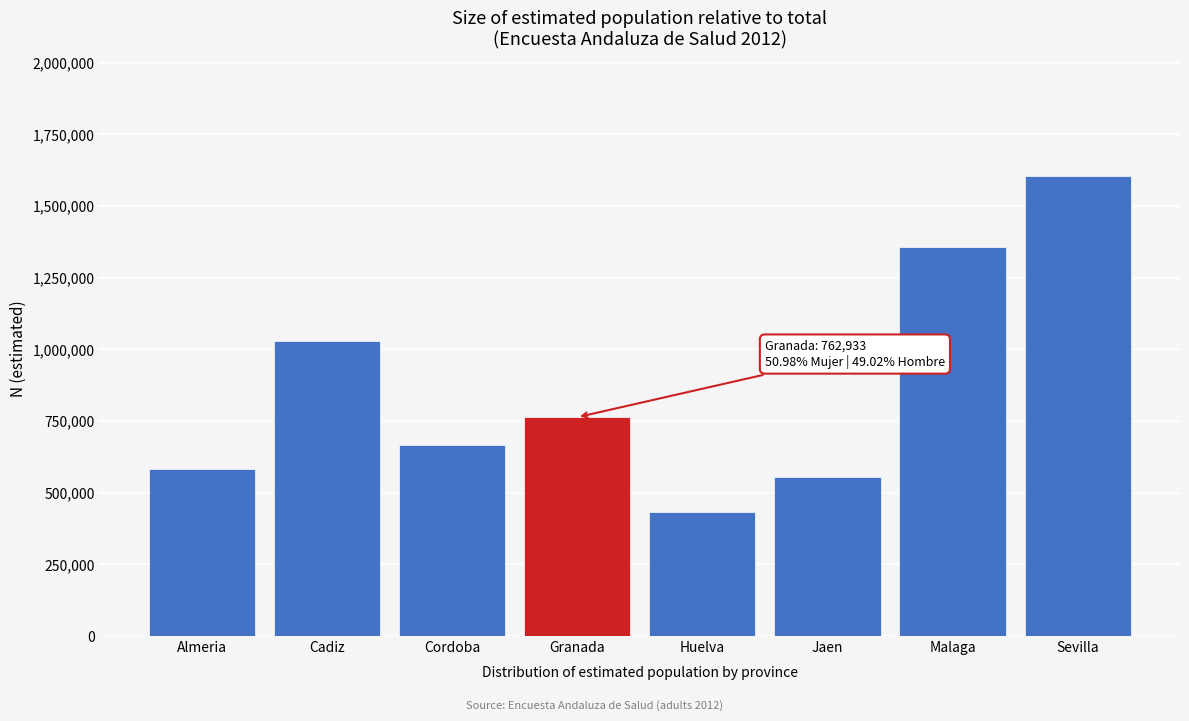

Reading right to left, transcribe all the data shown in this chart.

Sevilla=1602951	Malaga=1356641	Jaen=554012	Huelva=432209	Granada=762933	Cordoba=665066	Cadiz=1029292	Almeria=581983